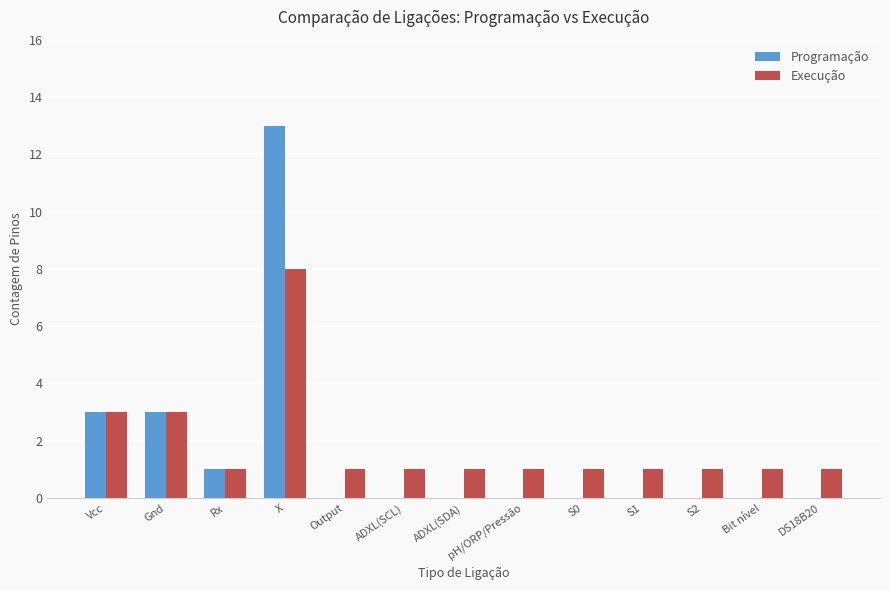

What is the sum of the Programação values at Gnd and X?

16